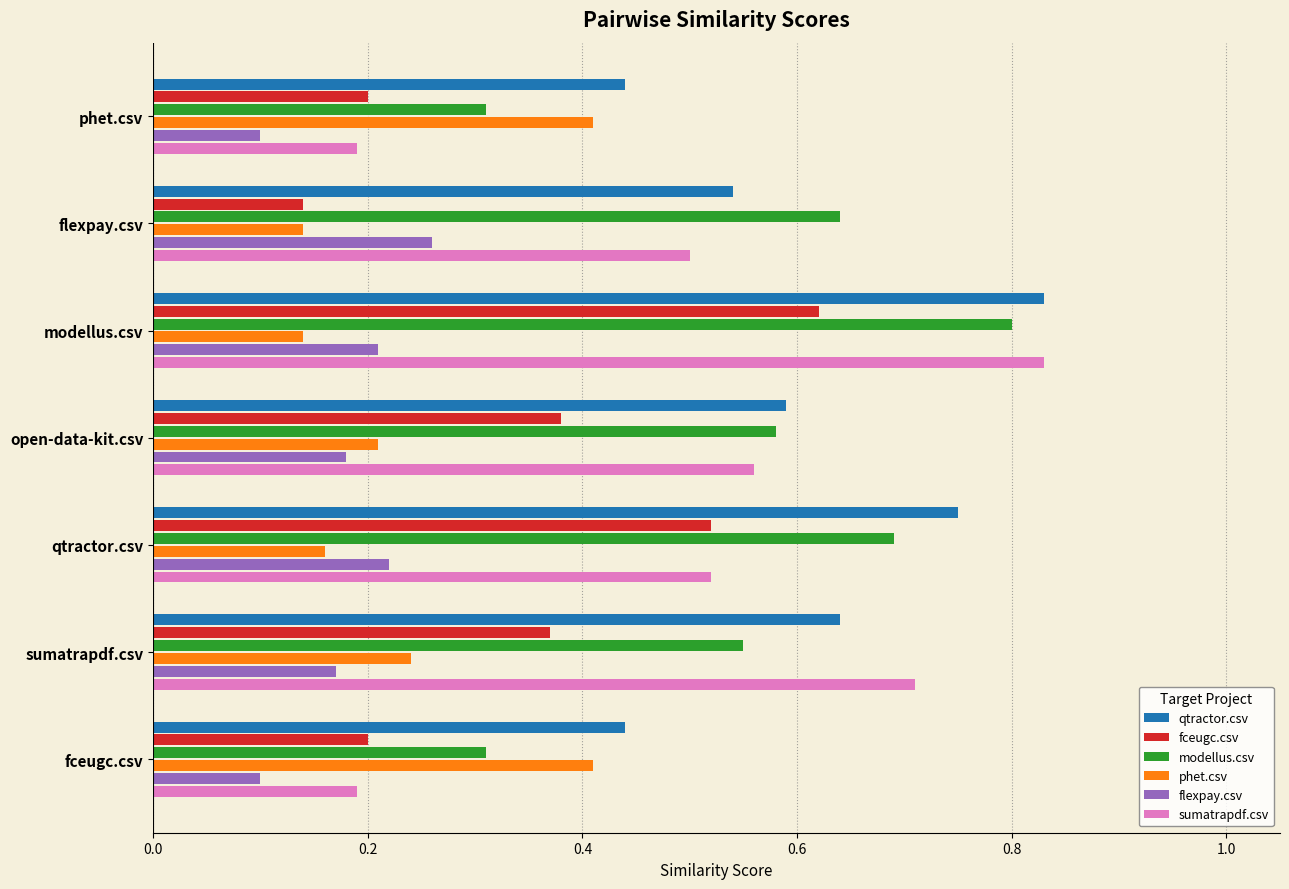

What are all the series names shown in the legend?

qtractor.csv, fceugc.csv, modellus.csv, phet.csv, flexpay.csv, sumatrapdf.csv